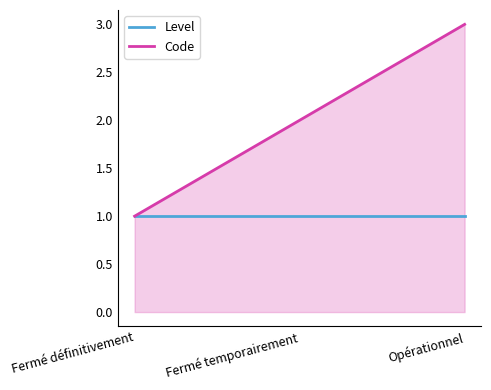

What is the maximum value shown in the chart?

3